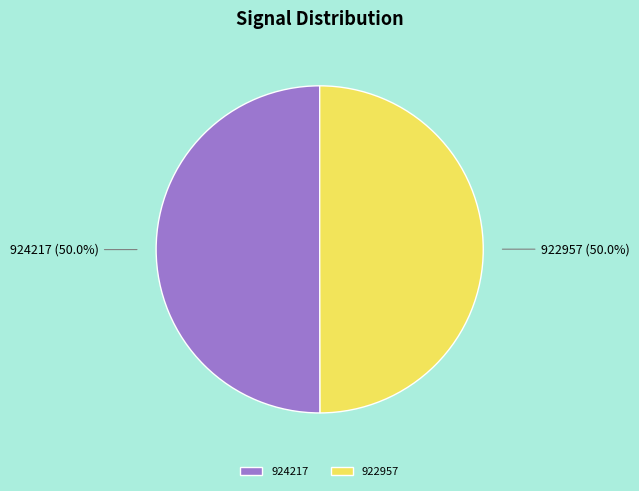

To the nearest percent, what is the average slice percentage?

50%